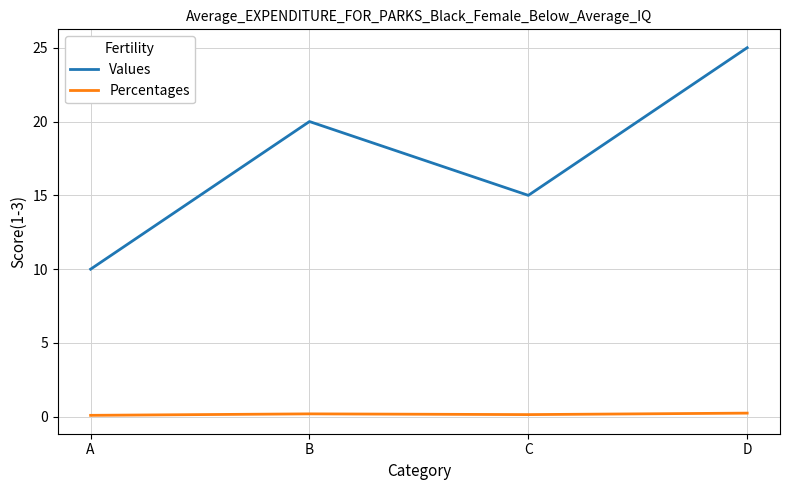

Does the chart have visible grid lines?

Yes